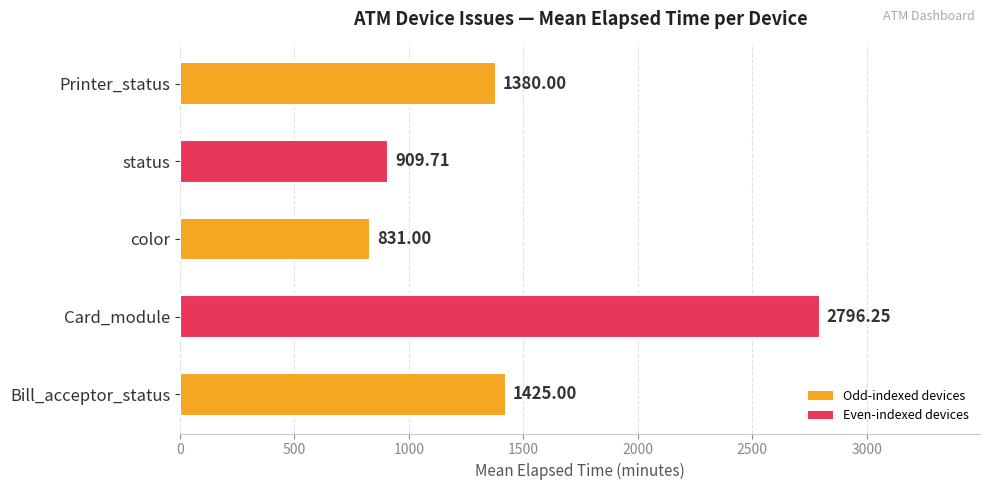

Are the bars grouped side by side (vs. stacked)?

No